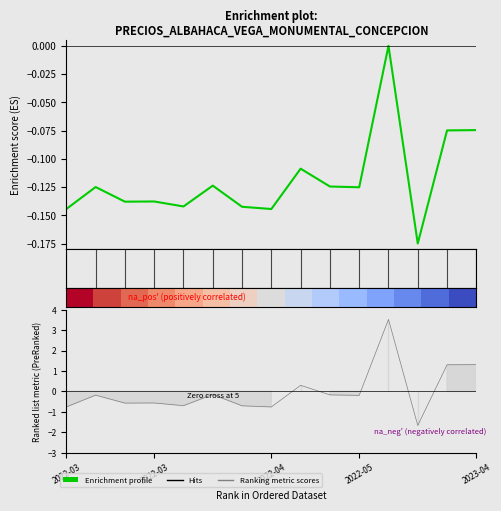

Read the Ranking metric scores value at 12.

-1.7